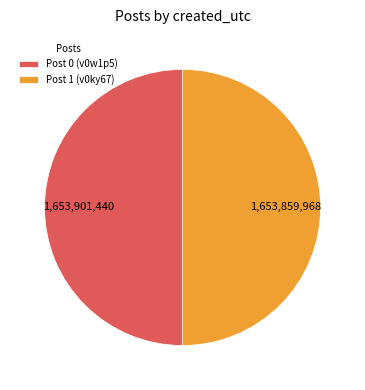

Do Post 0 (v0w1p5) and Post 1 (v0ky67) together represent more than half of the pie?

Yes